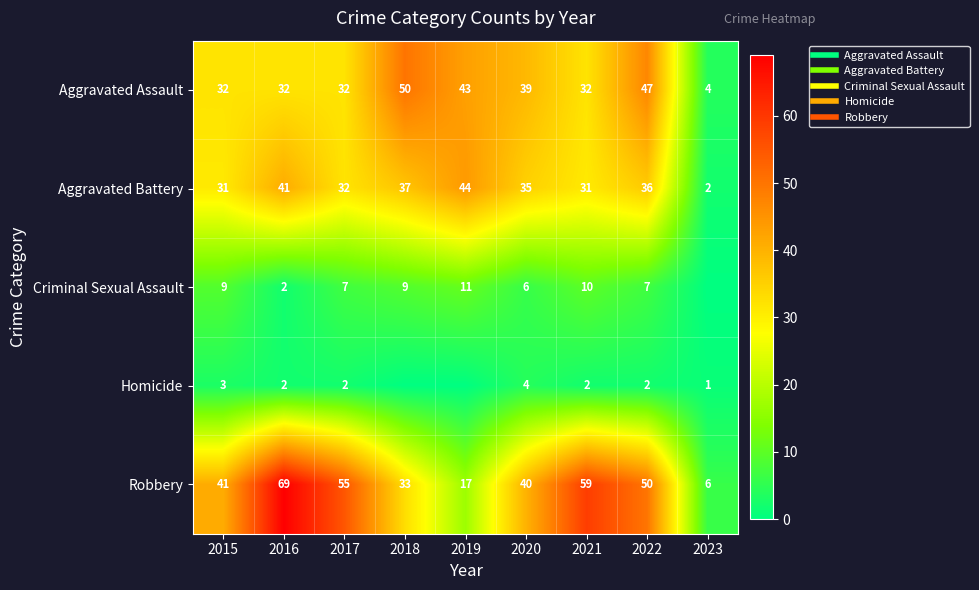

What is the spread (max minus min) of values at 2016?

67